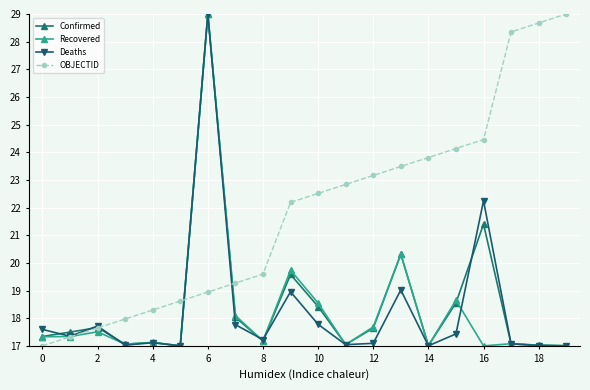

How many times do Recovered and OBJECTID cross each other?

3